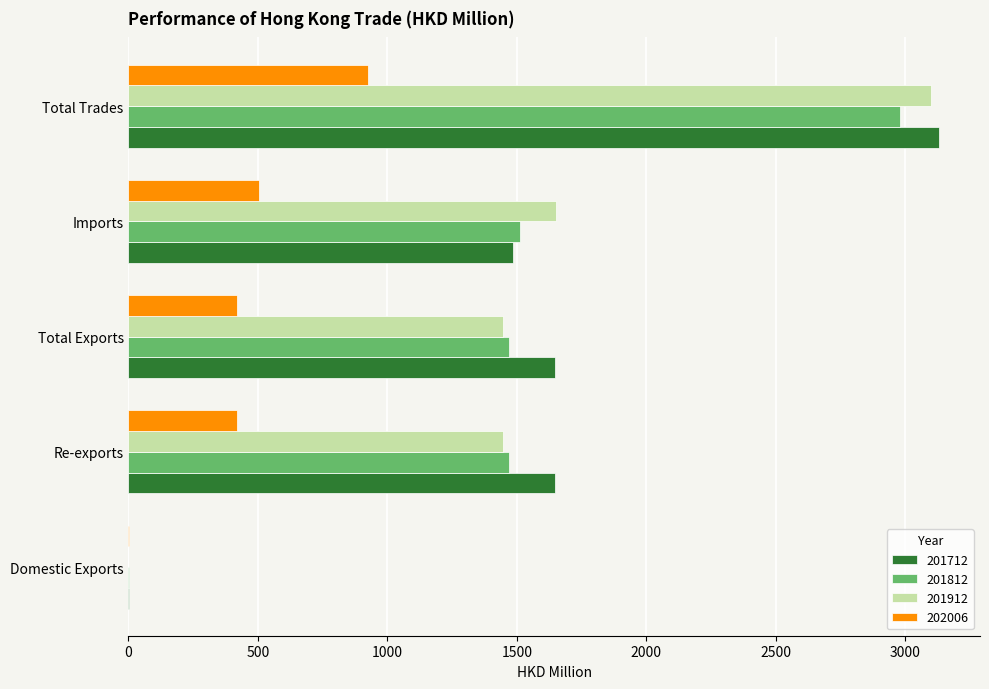

What is the total value across all series at Re-exports?

4985.2